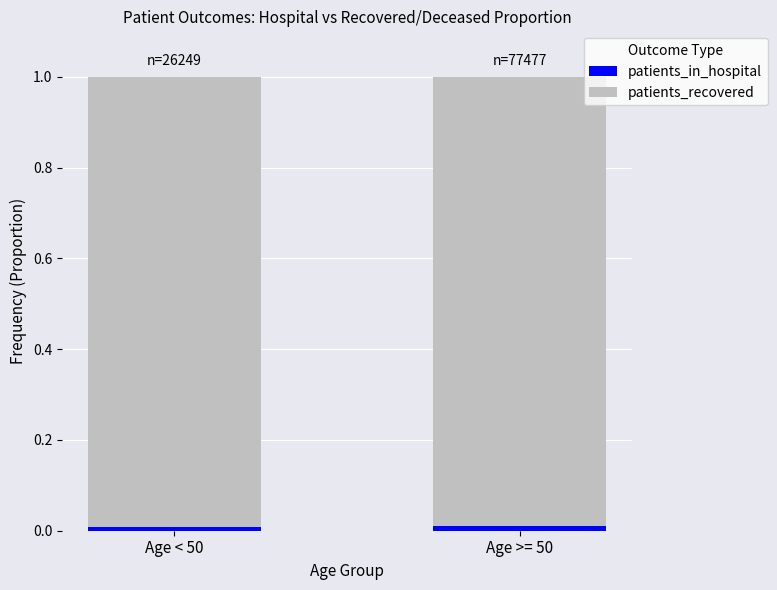

Does the chart contain stacked bars?

Yes